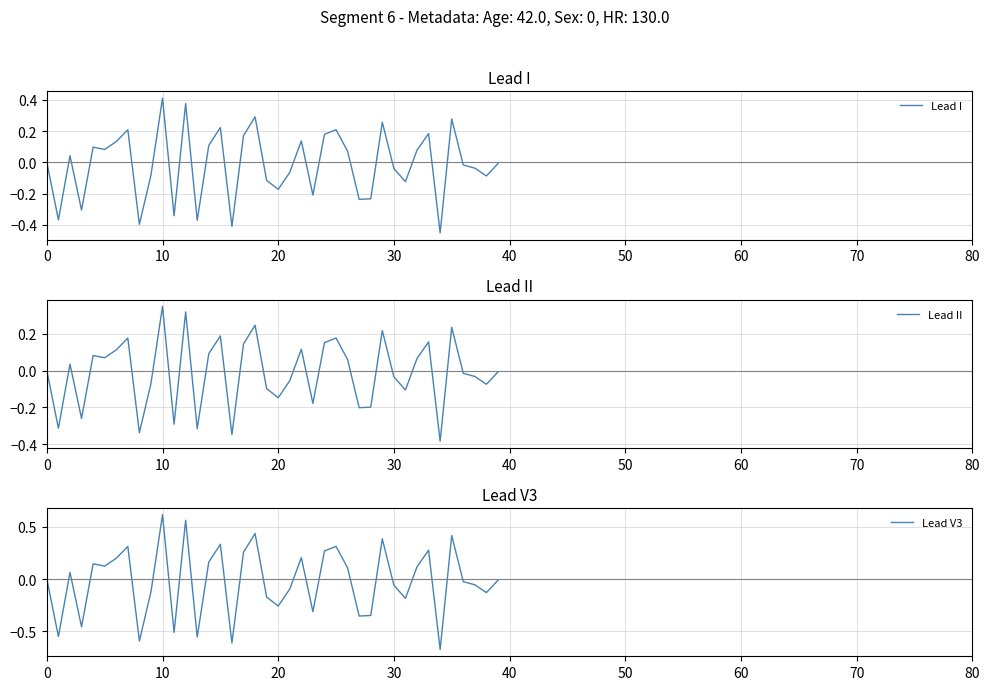

What is the difference between the highest and lowest values at 38?

0.1